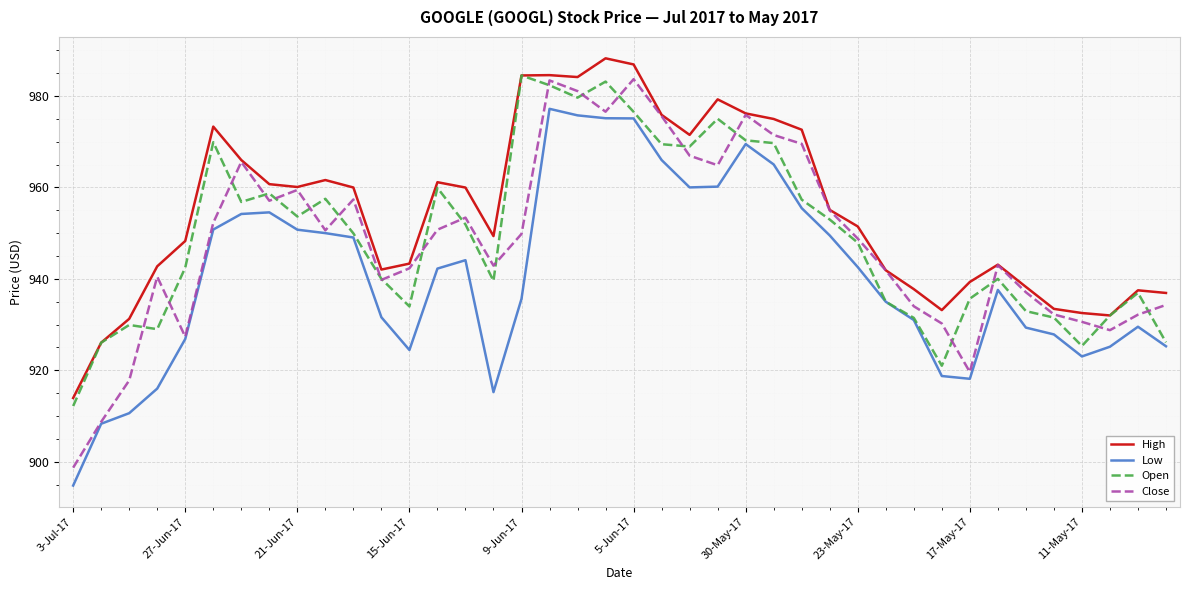

What is the minimum value for High?

913.9